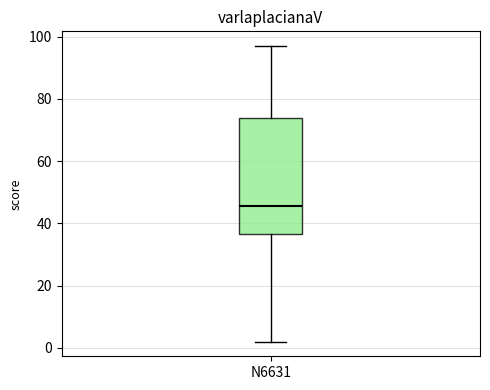

Read this box plot against the y-axis: the position of the median line, the range covered by the box, and the ends of both whiskers. The values are not printed on the chart, so give them approximately, as read against the axis.

median 46, box 36 to 74, whiskers 2 to 98